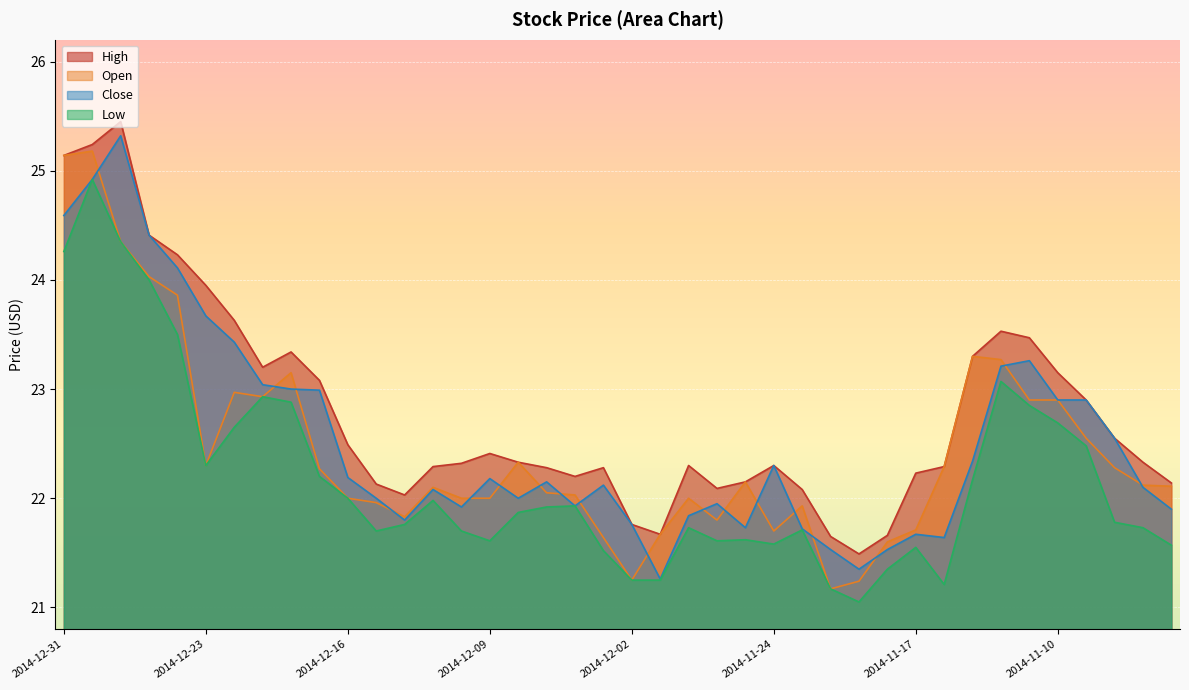

Reading left to right, what are all the values shown in this chart?

Open: 2014-12-31=25.1	2014-12-30=25.2	2014-12-29=24.4	2014-12-26=24.0	2014-12-24=23.9	2014-12-23=22.3	2014-12-22=23.0	2014-12-19=22.9	2014-12-18=23.1	2014-12-17=22.3	2014-12-16=22.0	2014-12-15=22.0	2014-12-12=21.8	2014-12-11=22.1	2014-12-10=22.0	2014-12-09=22.0	2014-12-08=22.3	2014-12-05=22.1	2014-12-04=22.0	2014-12-03=21.6	2014-12-02=21.2	2014-12-01=21.7	2014-11-28=22.0	2014-11-26=21.8	2014-11-25=22.1	2014-11-24=21.7	2014-11-21=21.9	2014-11-20=21.2	2014-11-19=21.2	2014-11-18=21.6	2014-11-17=21.7	2014-11-14=22.3	2014-11-13=23.3	2014-11-12=23.3	2014-11-11=22.9	2014-11-10=22.9	2014-11-07=22.6	2014-11-06=22.3	2014-11-05=22.1	2014-11-04=22.1
High: 2014-12-31=25.1	2014-12-30=25.2	2014-12-29=25.4	2014-12-26=24.4	2014-12-24=24.2	2014-12-23=23.9	2014-12-22=23.6	2014-12-19=23.2	2014-12-18=23.3	2014-12-17=23.1	2014-12-16=22.5	2014-12-15=22.1	2014-12-12=22.0	2014-12-11=22.3	2014-12-10=22.3	2014-12-09=22.4	2014-12-08=22.3	2014-12-05=22.3	2014-12-04=22.2	2014-12-03=22.3	2014-12-02=21.8	2014-12-01=21.7	2014-11-28=22.3	2014-11-26=22.1	2014-11-25=22.1	2014-11-24=22.3	2014-11-21=22.1	2014-11-20=21.6	2014-11-19=21.5	2014-11-18=21.7	2014-11-17=22.2	2014-11-14=22.3	2014-11-13=23.3	2014-11-12=23.5	2014-11-11=23.5	2014-11-10=23.1	2014-11-07=22.9	2014-11-06=22.6	2014-11-05=22.3	2014-11-04=22.1
Low: 2014-12-31=24.3	2014-12-30=24.9	2014-12-29=24.4	2014-12-26=24.0	2014-12-24=23.5	2014-12-23=22.3	2014-12-22=22.6	2014-12-19=22.9	2014-12-18=22.9	2014-12-17=22.2	2014-12-16=22.0	2014-12-15=21.7	2014-12-12=21.8	2014-12-11=22.0	2014-12-10=21.7	2014-12-09=21.6	2014-12-08=21.9	2014-12-05=21.9	2014-12-04=21.9	2014-12-03=21.5	2014-12-02=21.2	2014-12-01=21.2	2014-11-28=21.7	2014-11-26=21.6	2014-11-25=21.6	2014-11-24=21.6	2014-11-21=21.7	2014-11-20=21.2	2014-11-19=21.1	2014-11-18=21.4	2014-11-17=21.6	2014-11-14=21.2	2014-11-13=22.2	2014-11-12=23.1	2014-11-11=22.9	2014-11-10=22.7	2014-11-07=22.5	2014-11-06=21.8	2014-11-05=21.7	2014-11-04=21.6
Close: 2014-12-31=24.6	2014-12-30=24.9	2014-12-29=25.3	2014-12-26=24.4	2014-12-24=24.1	2014-12-23=23.7	2014-12-22=23.4	2014-12-19=23.0	2014-12-18=23.0	2014-12-17=23.0	2014-12-16=22.2	2014-12-15=22.0	2014-12-12=21.8	2014-12-11=22.1	2014-12-10=21.9	2014-12-09=22.2	2014-12-08=22.0	2014-12-05=22.1	2014-12-04=21.9	2014-12-03=22.1	2014-12-02=21.8	2014-12-01=21.3	2014-11-28=21.8	2014-11-26=21.9	2014-11-25=21.7	2014-11-24=22.3	2014-11-21=21.7	2014-11-20=21.5	2014-11-19=21.4	2014-11-18=21.5	2014-11-17=21.7	2014-11-14=21.6	2014-11-13=22.3	2014-11-12=23.2	2014-11-11=23.3	2014-11-10=22.9	2014-11-07=22.9	2014-11-06=22.6	2014-11-05=22.1	2014-11-04=21.9